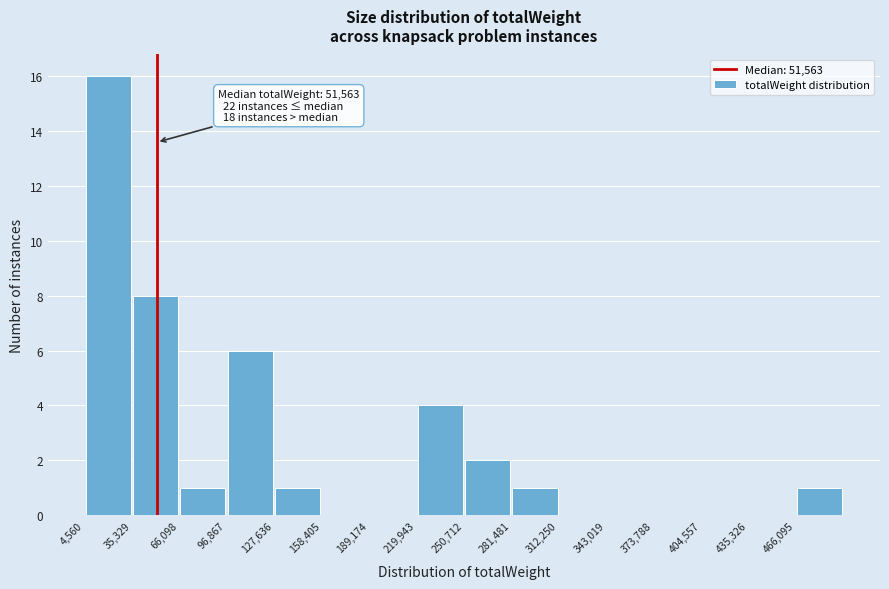

Which range on the x-axis has the tallest bar?

5000 to 35000